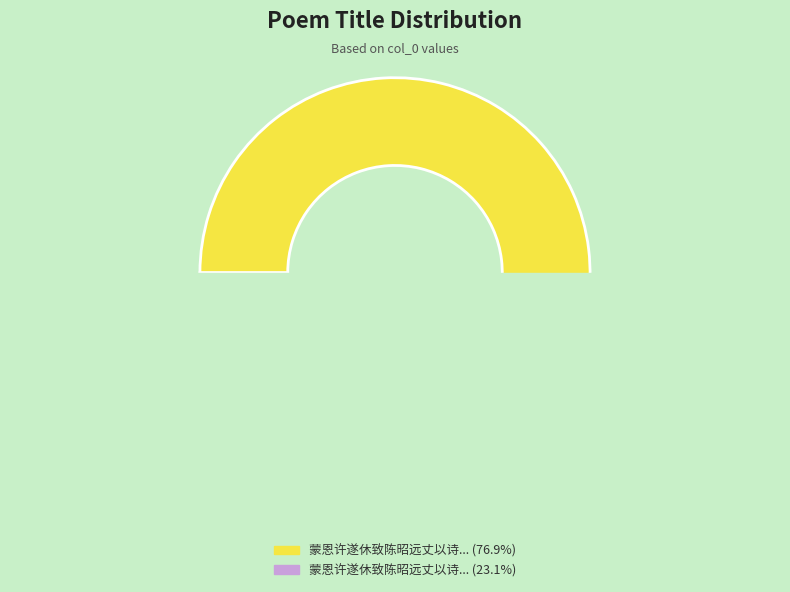

Rank the categories by value from highest to lowest.

蒙恩许遂休致陈昭远丈以诗见贺已和答之复赋一首, 蒙恩许遂休致陈昭远丈以诗见贺已和答之复赋